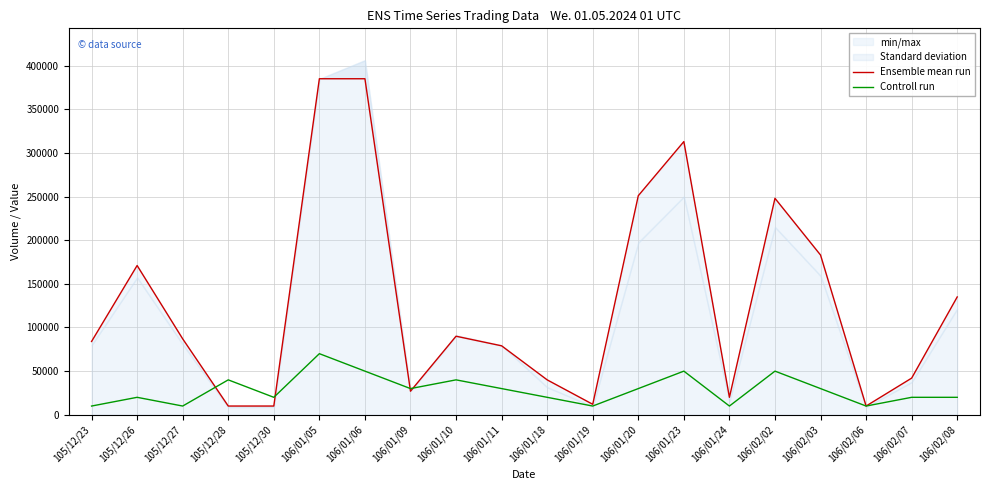

What is the label of the 16th point from the left?

106/02/02